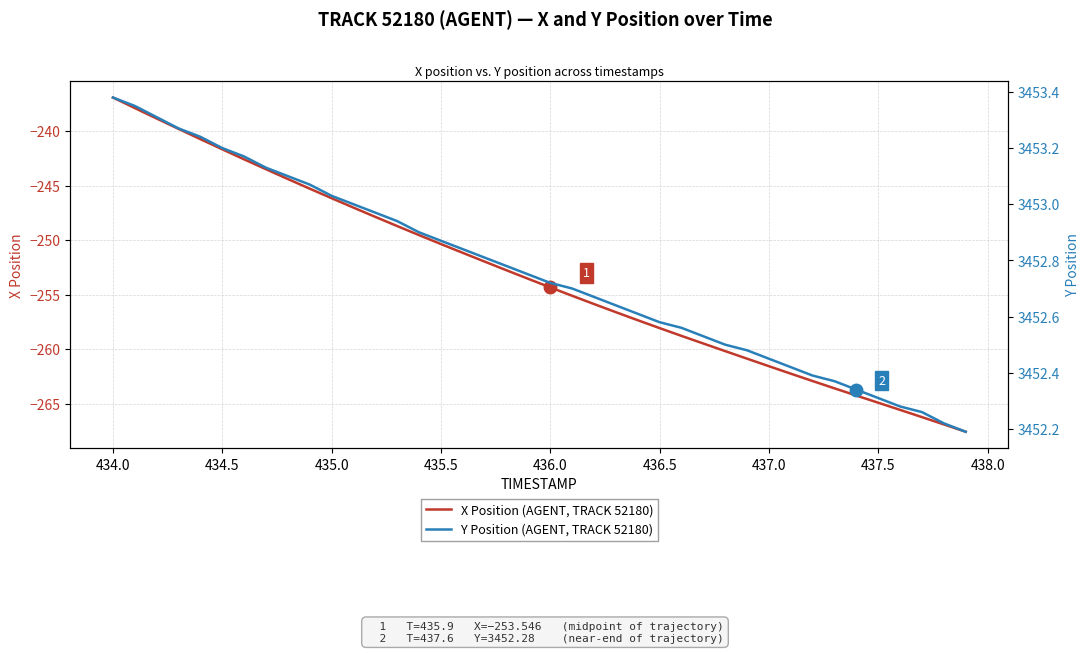

How many lines are shown in the chart?

2